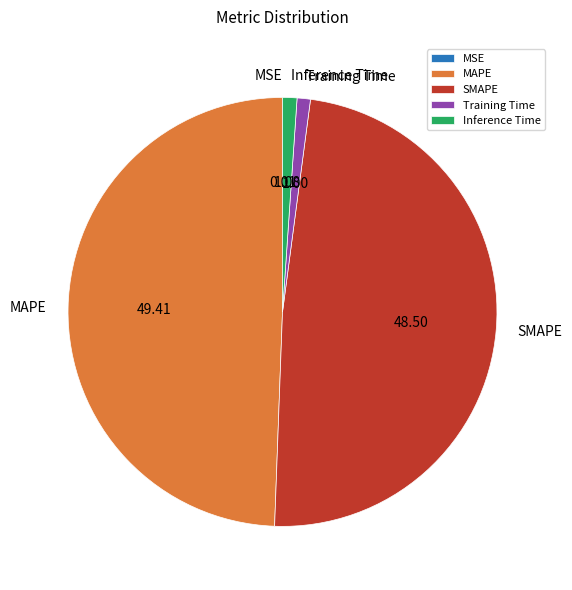

Does SMAPE represent more than half of the total?

No